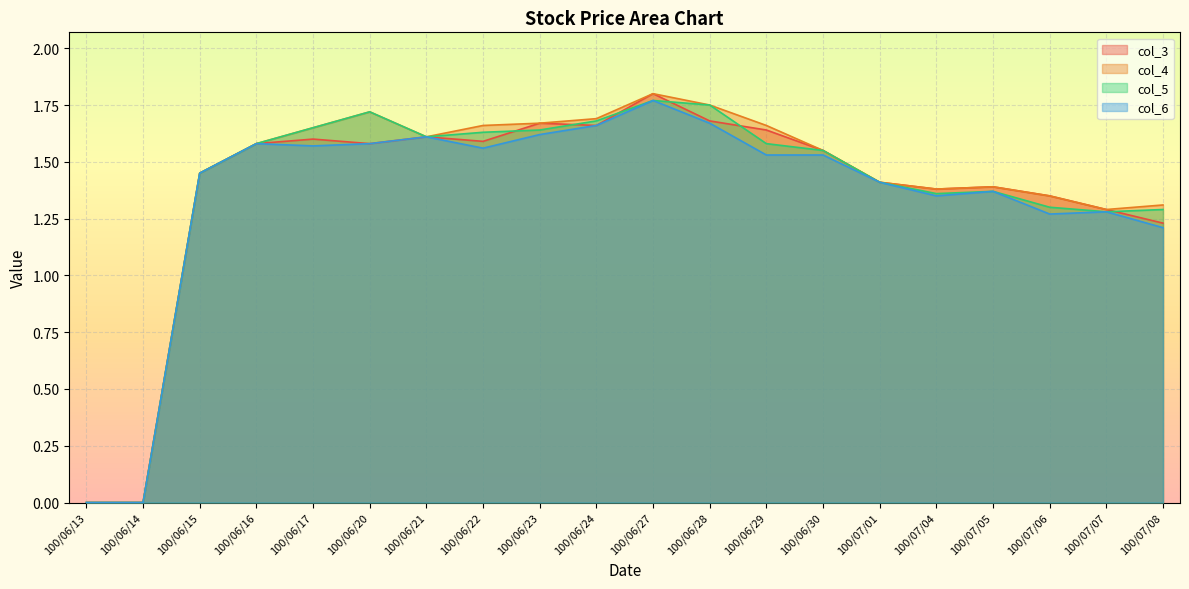

How many lines are shown in the chart?

4